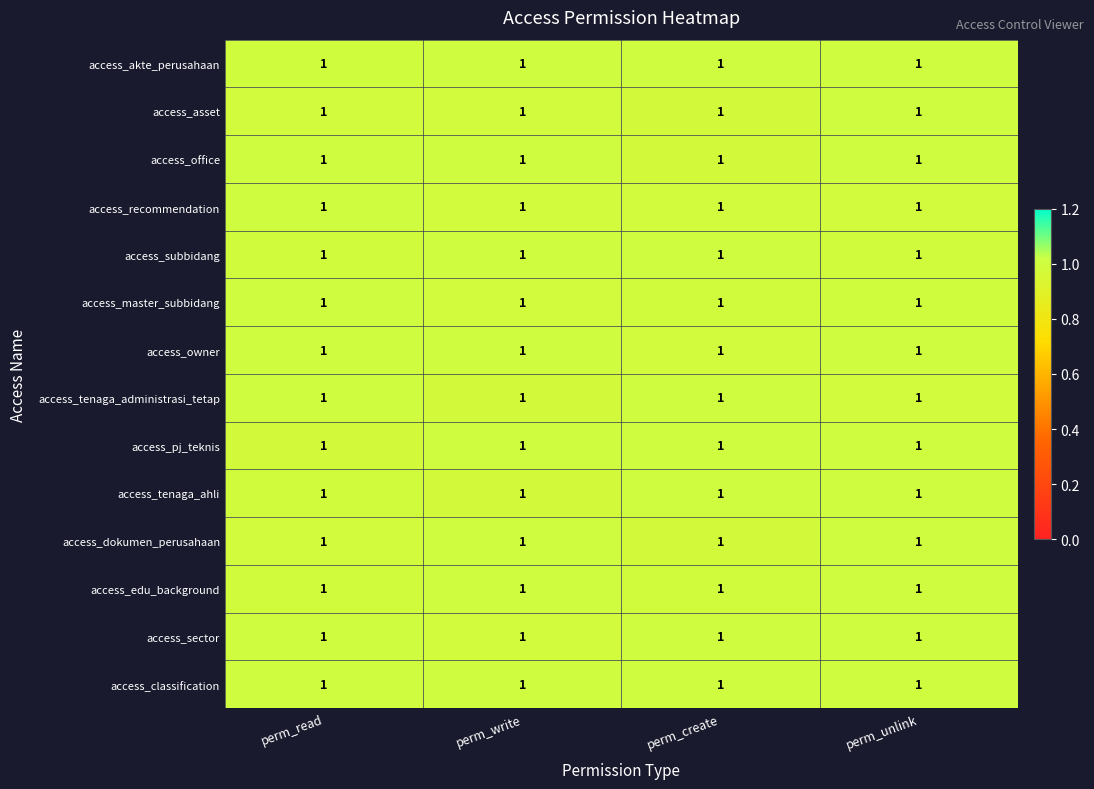

Which series has the largest total across all categories?

access_classification